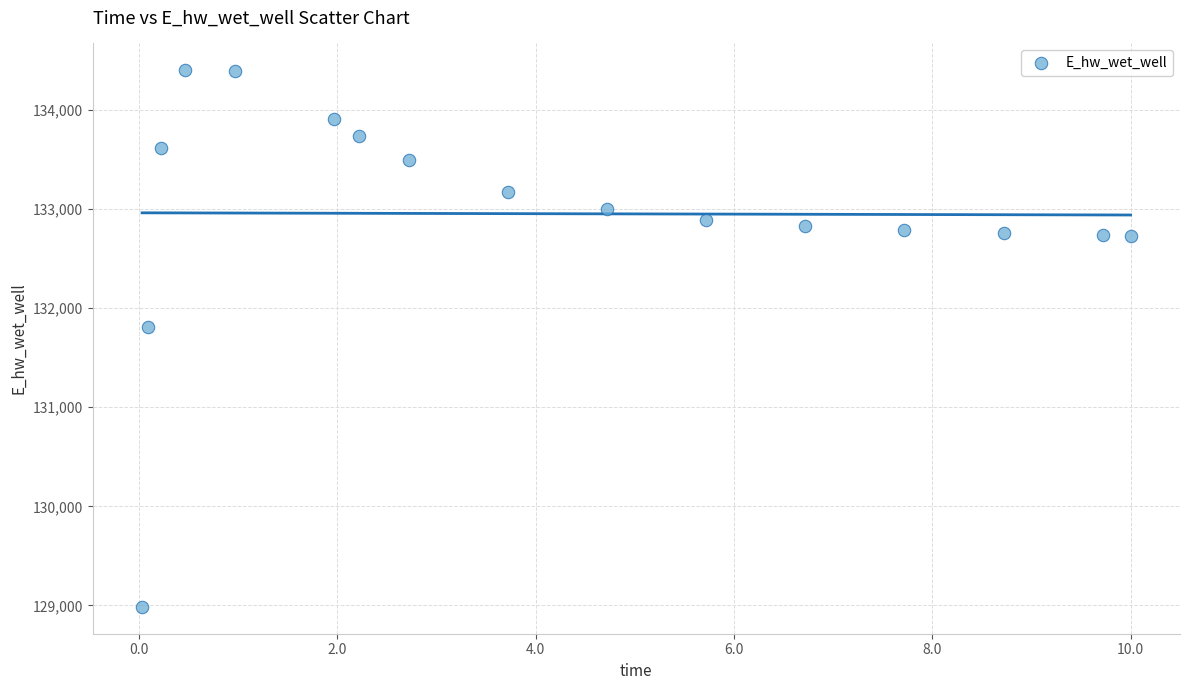

What Y value in the scatter plot is closest to 131692?

131809.5